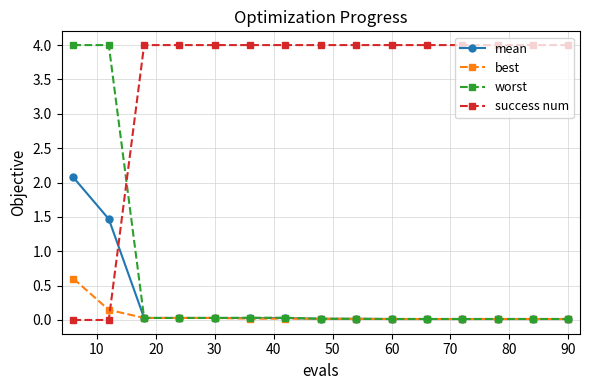

At how many categories does at least one series exceed 3?

15